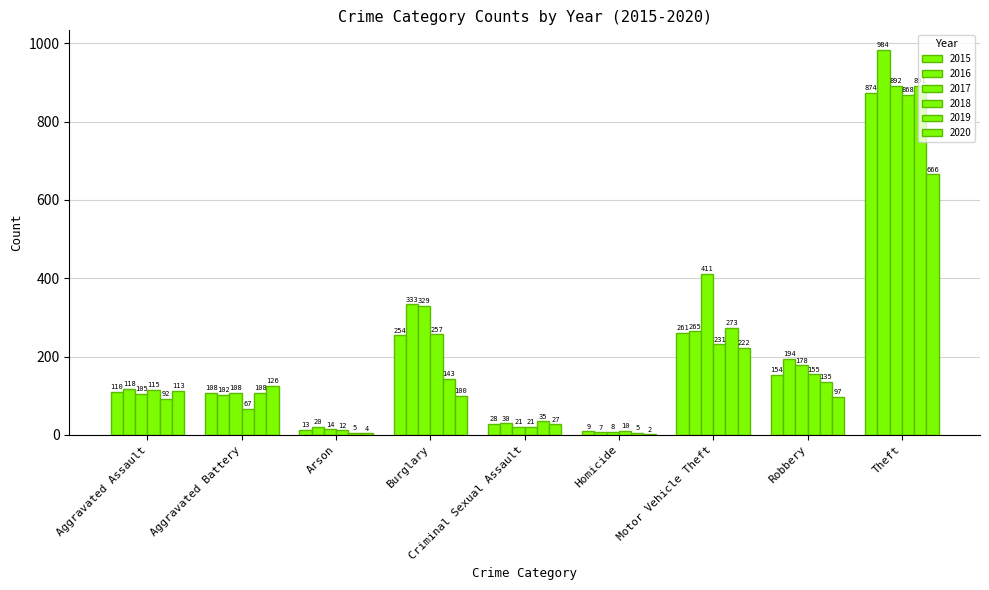

Count the number of categories in the chart.

9